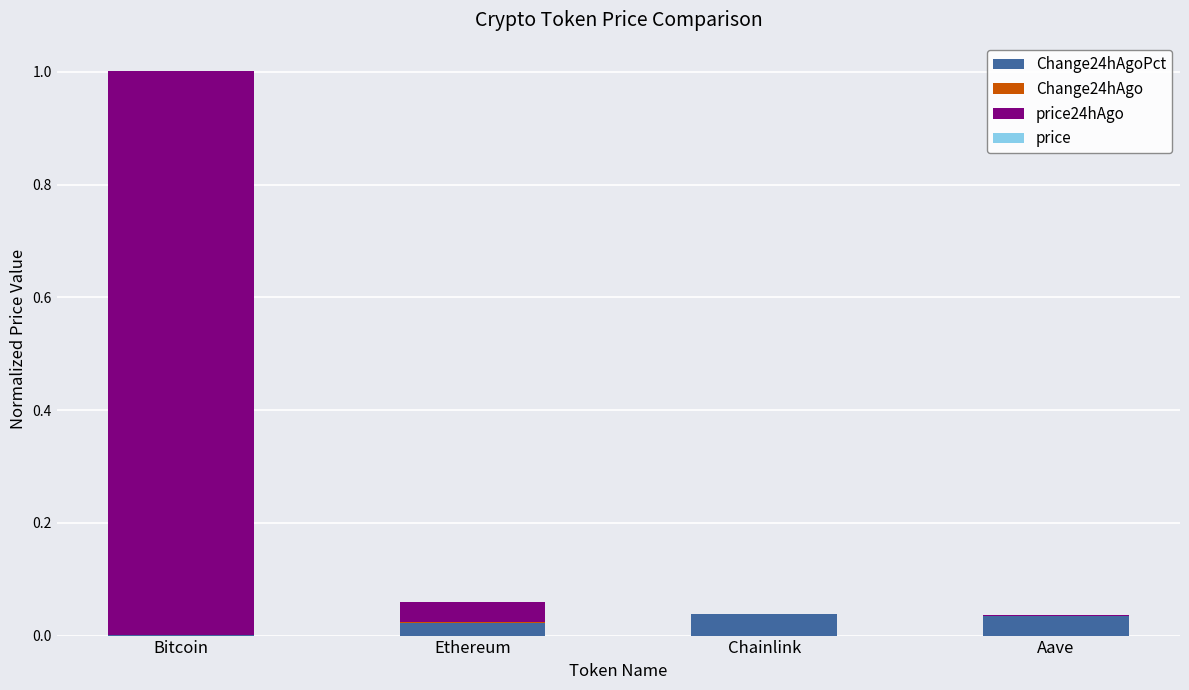

Are the bars horizontal?

No